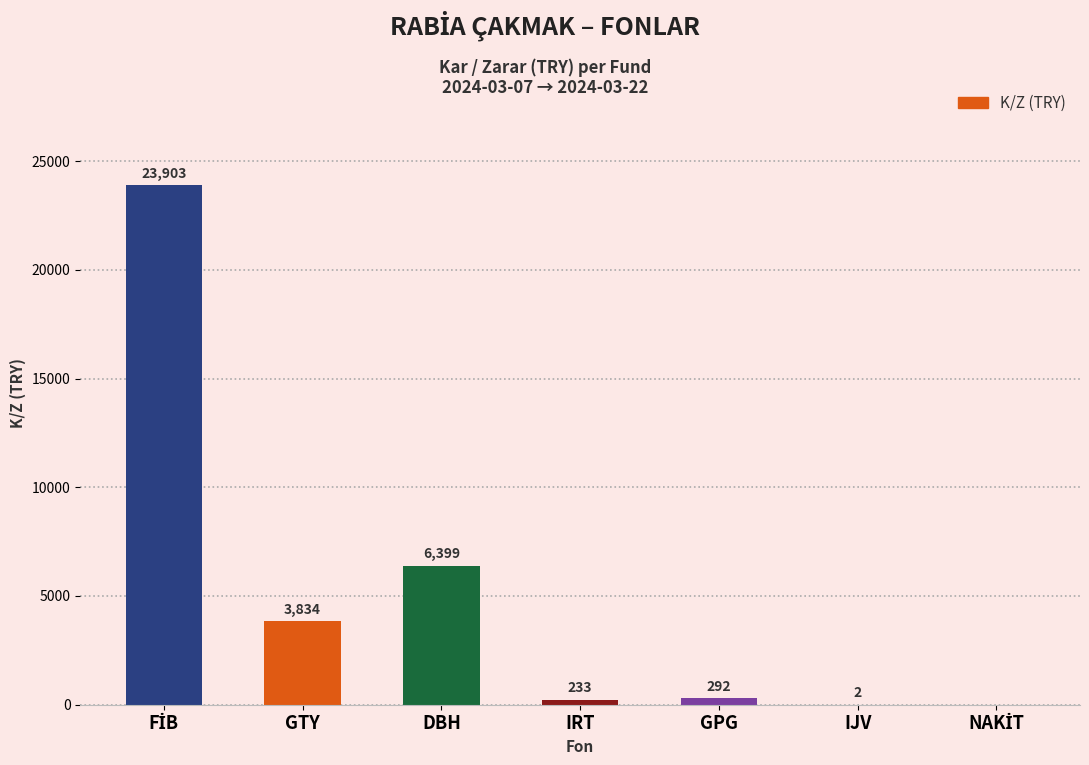

How many data points are above 292?

4